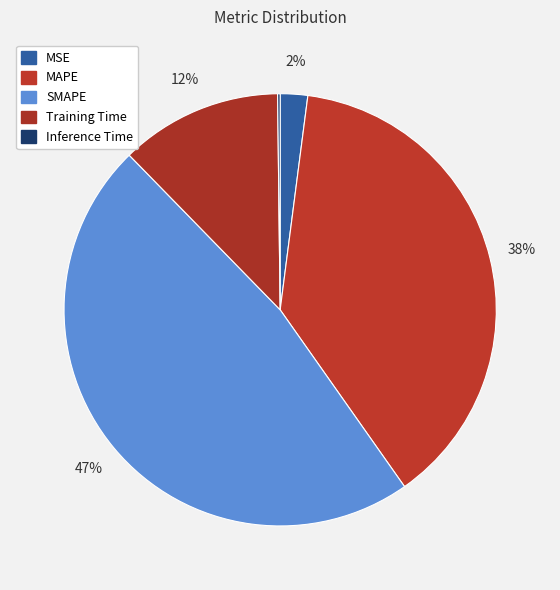

The Inference Time slice represents 0% of the pie. True or false?

True